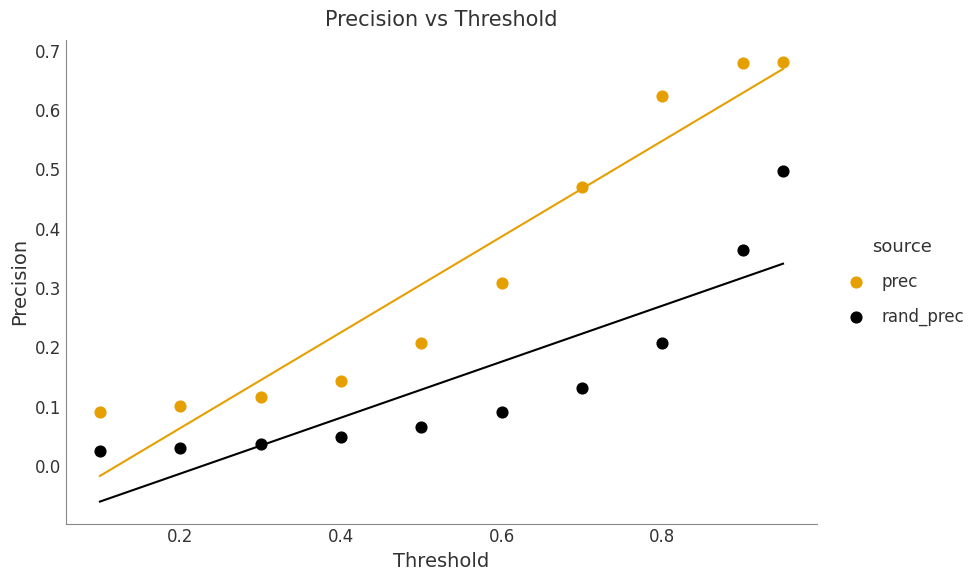

What is the X range (max minus min) for the scatter plot?

0.8